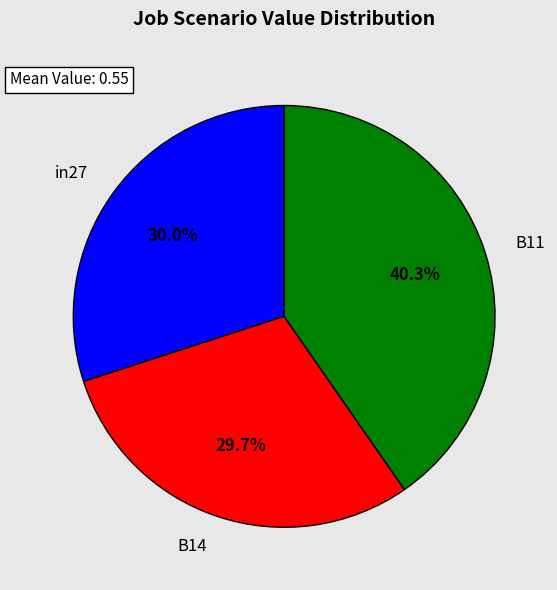

Is B14 the majority of the pie?

No